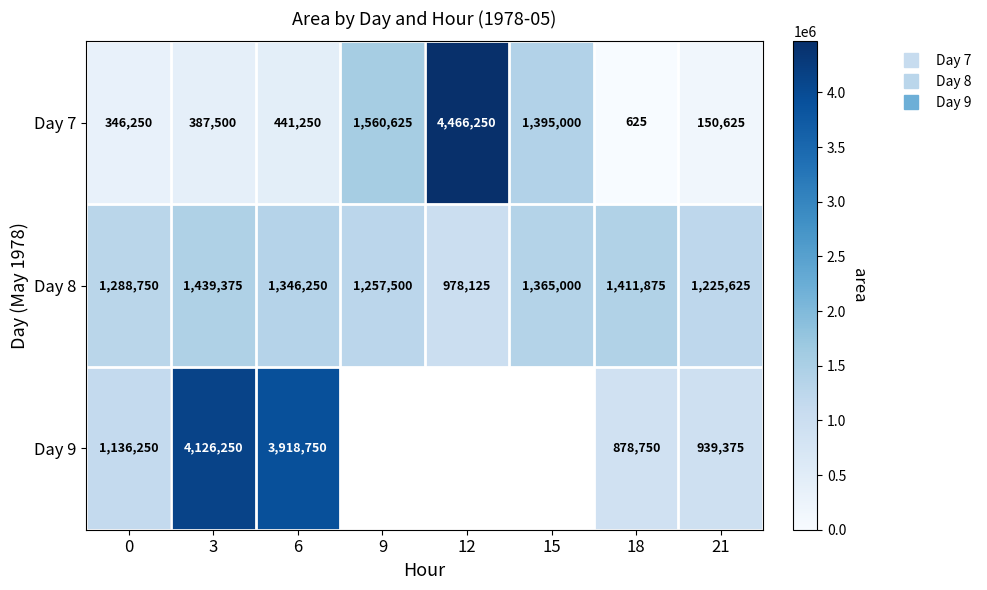

What is the approximate value of Day 8 at 3?

1439375.0